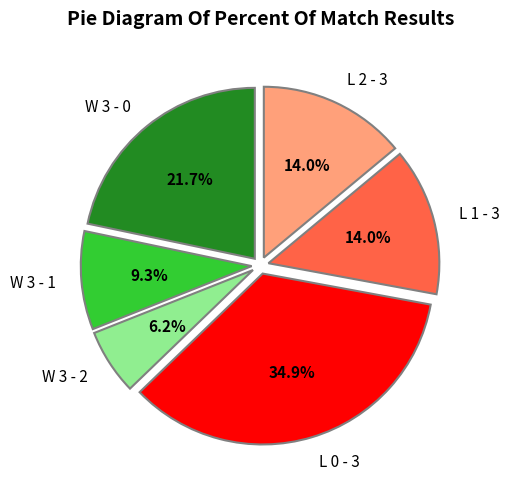

What is the largest slice in the pie chart?

L 0 - 3